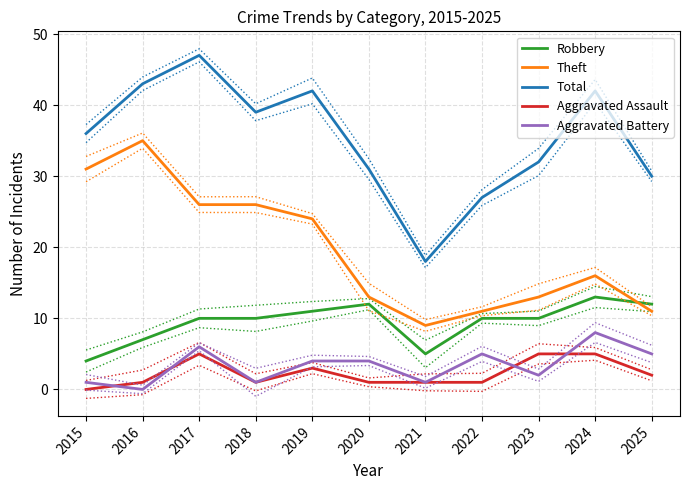

What is the value of the Total point at the 5th from the left?

42